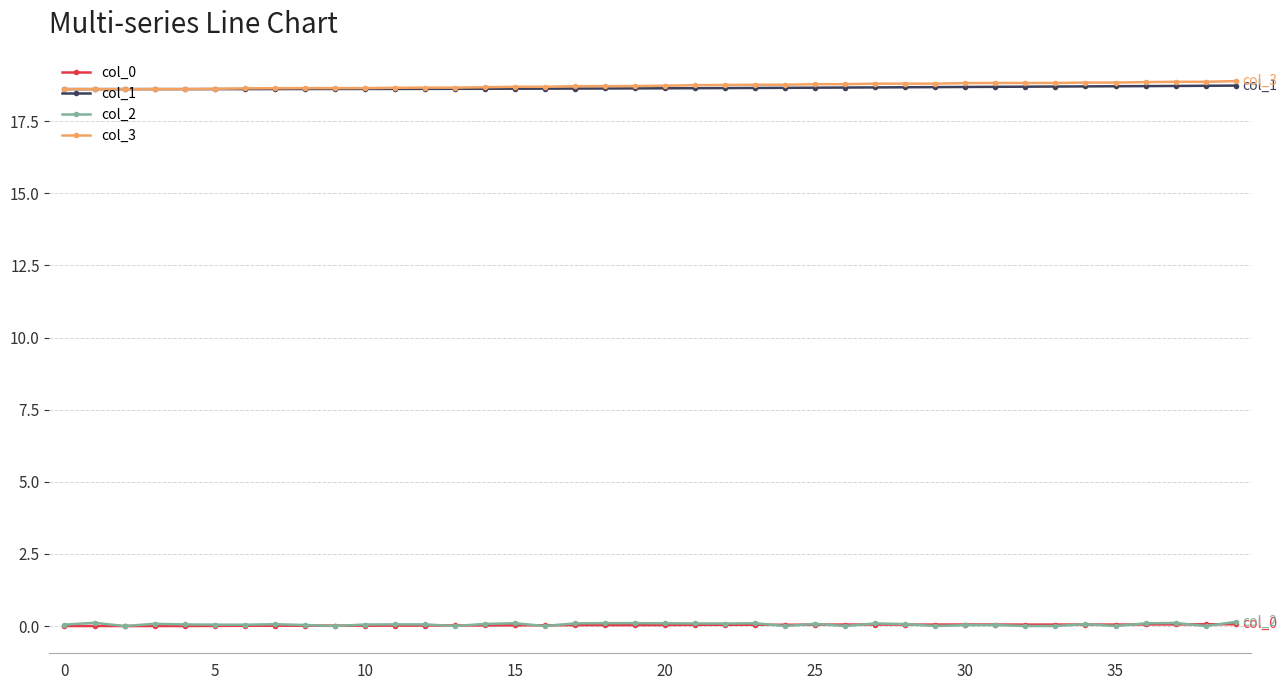

True or false: col_2 and col_3 intersect in this chart.

False